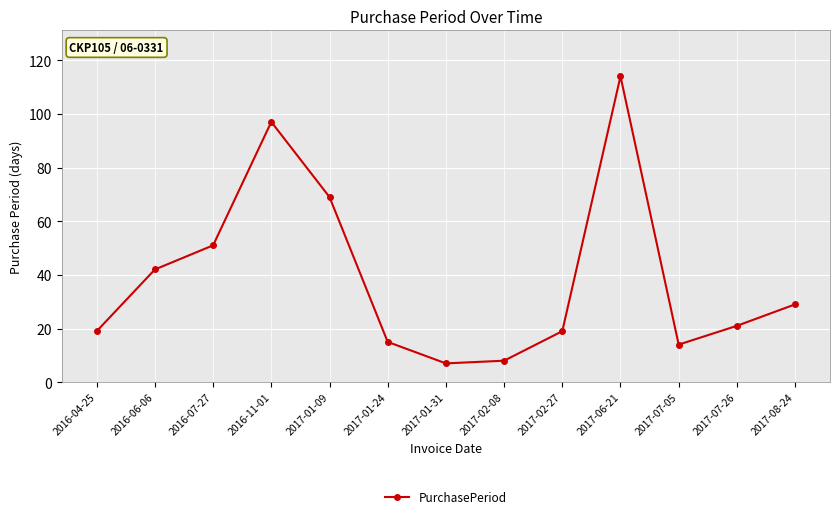

Is it true that the value at 2016-11-01 is 97?

True